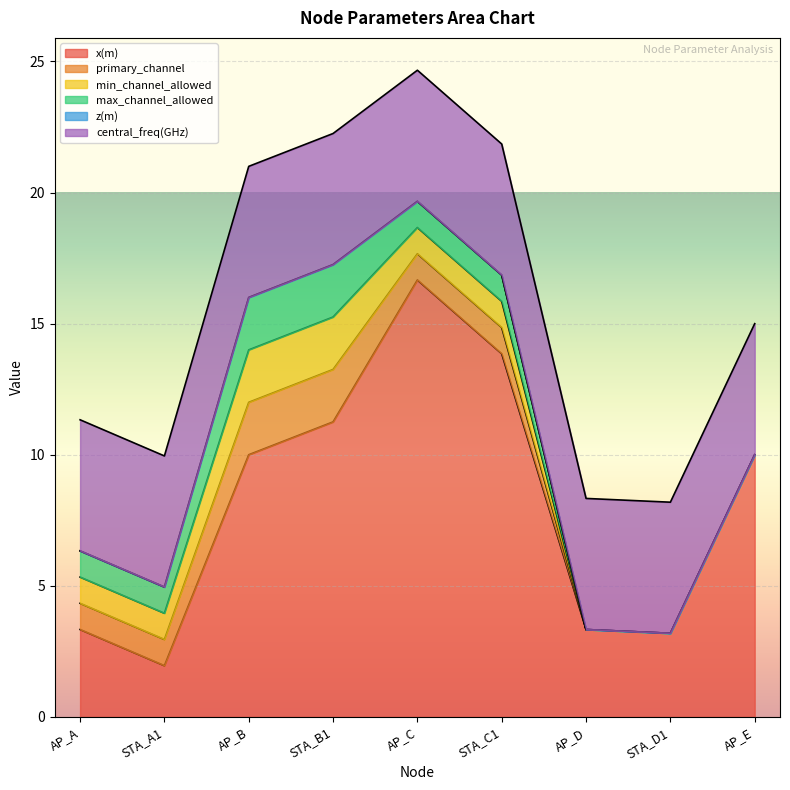

True or false: x(m) has more than 0 interior local peaks.

True